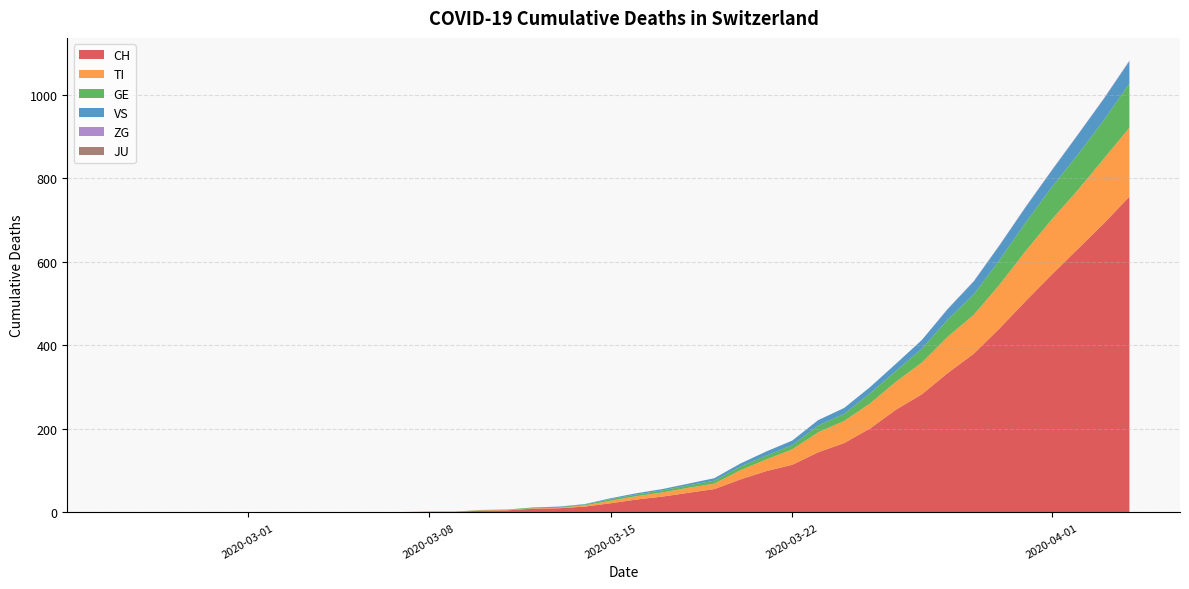

Reading left to right, transcribe all the data shown in this chart.

CH: 0	0	0	0	0	0	0	0	0	0	1	1	2	2	4	5	9	10	14	22	31	38	47	56	79	99	114	144	166	201	246	283	334	380	441	506	569	630	691	756
TI: 0	0	0	0	0	0	0	0	0	0	0	0	0	0	1	1	1	1	3	6	8	10	12	13	22	28	37	48	53	60	67	76	87	93	105	120	132	141	155	165
GE: 0	0	0	0	0	0	0	0	0	0	0	0	0	0	1	1	2	2	2	4	4	5	6	7	9	9	10	16	17	24	26	33	41	49	59	68	77	85	92	106
VS: 0	0	0	0	0	0	0	0	0	0	0	0	0	0	0	0	0	1	1	2	3	3	4	6	7	10	11	13	14	15	17	21	25	31	35	37	40	47	51	53
ZG: 0	0	0	0	0	0	0	0	0	0	0	0	0	0	0	0	0	0	0	0	0	0	0	0	0	0	0	0	0	0	0	0	1	1	1	1	1	1	1	2
JU: 0	0	0	0	0	0	0	0	0	0	0	0	0	0	0	0	0	0	0	0	0	0	0	0	0	0	0	0	0	0	0	0	0	0	0	0	0	0	0	0